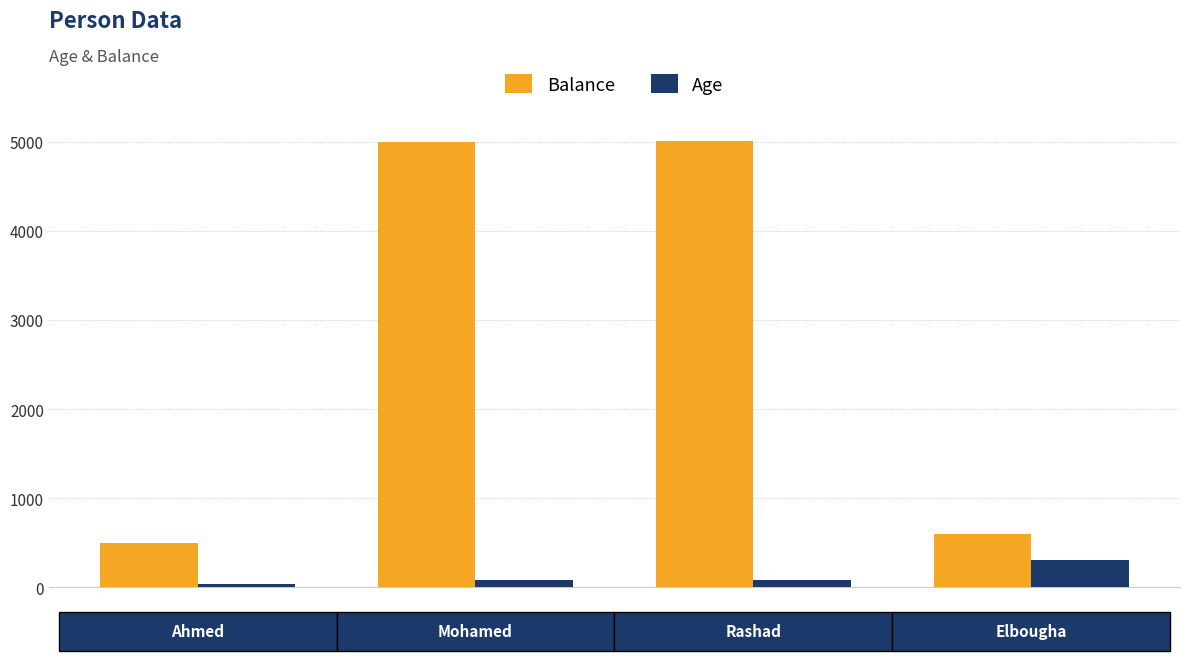

Which series has the largest range (max minus min)?

Balance